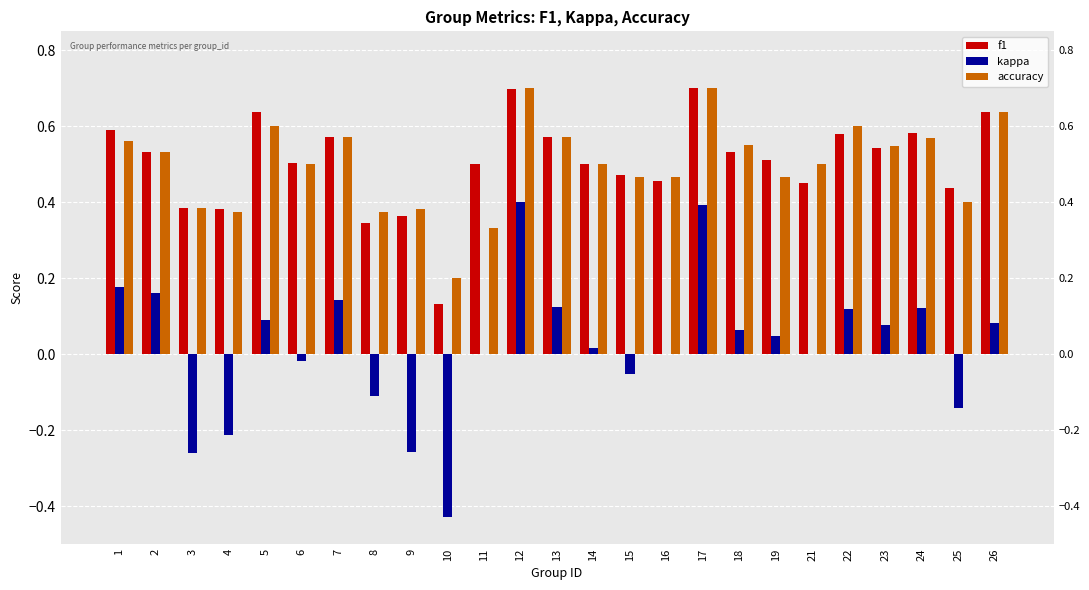

Which series changed the most between 9 and 21?

kappa